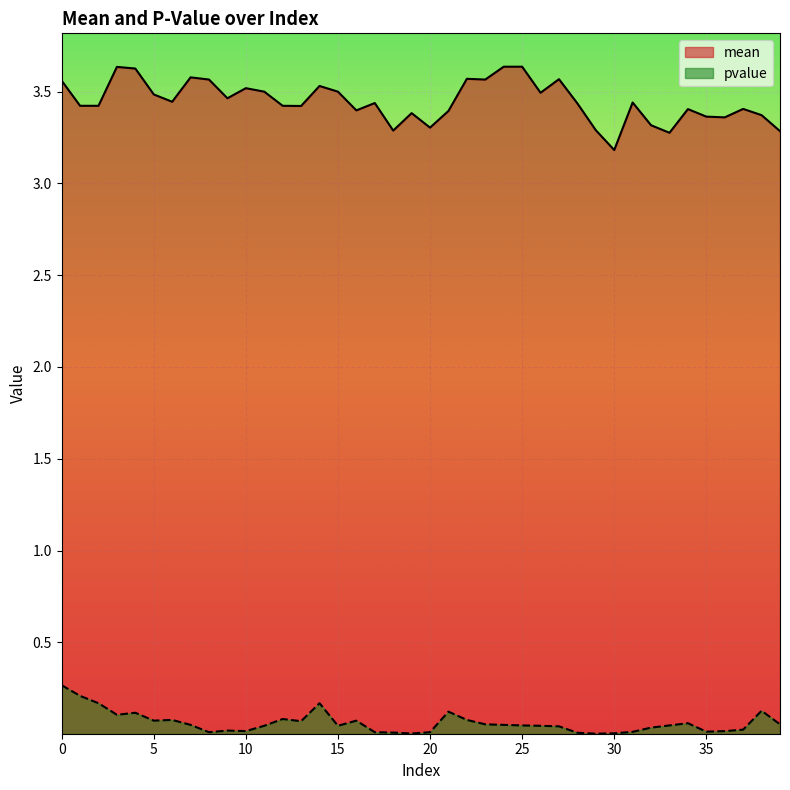

Between 9 and 11, which series saw the biggest shift?

mean